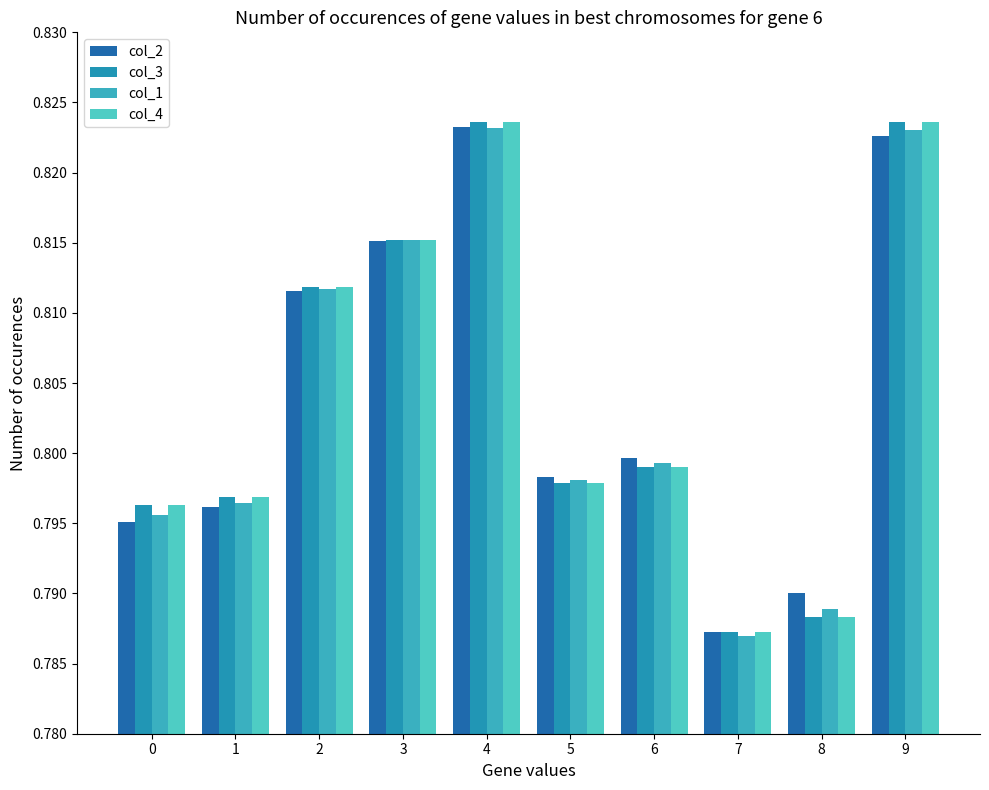

Is it true that col_1 equals 0.8 at 5?

True